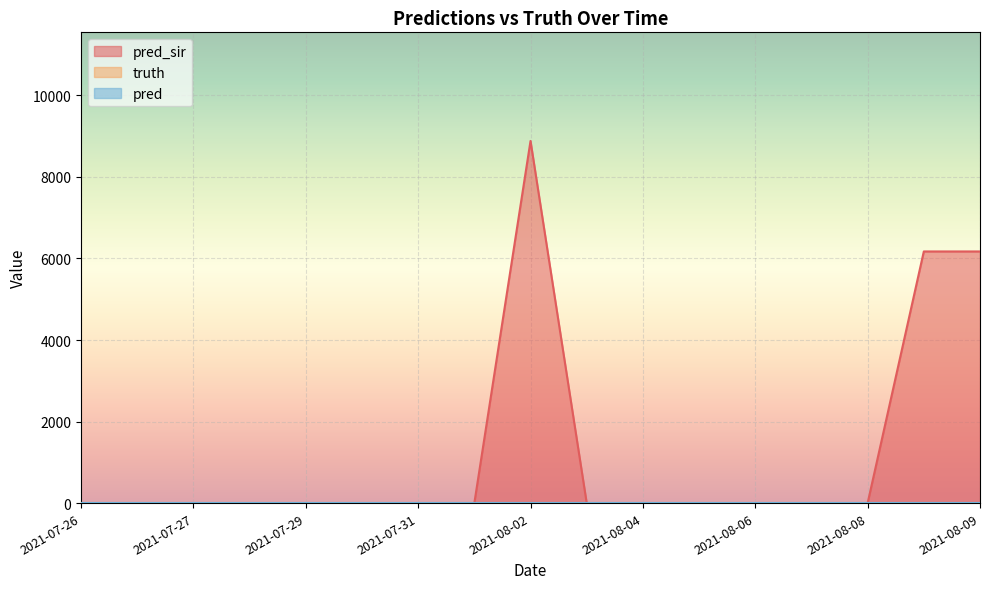

Count the number of data series in this chart.

3